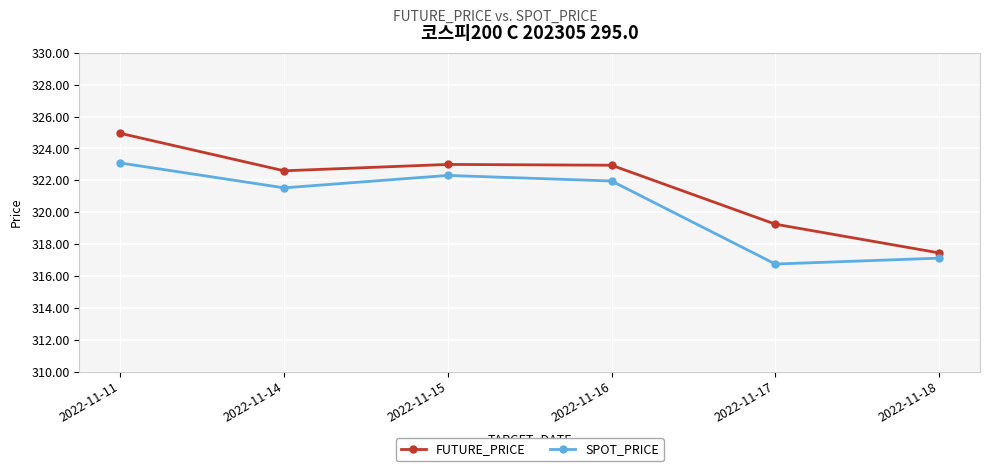

What are all the series names shown in the legend?

FUTURE_PRICE, SPOT_PRICE